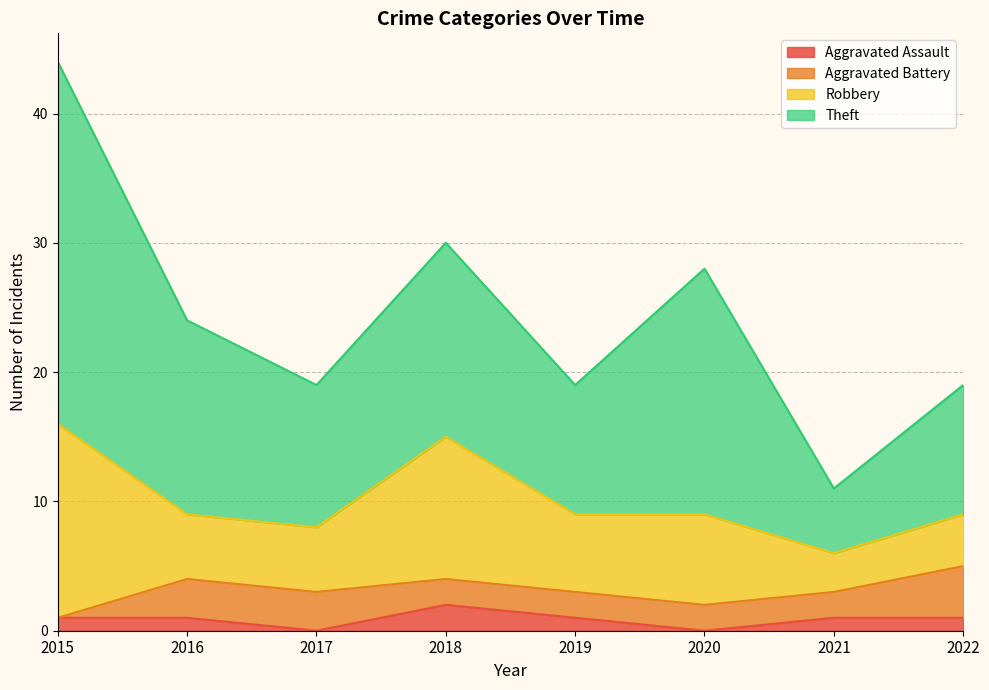

What is the lowest value of the Theft series?

5